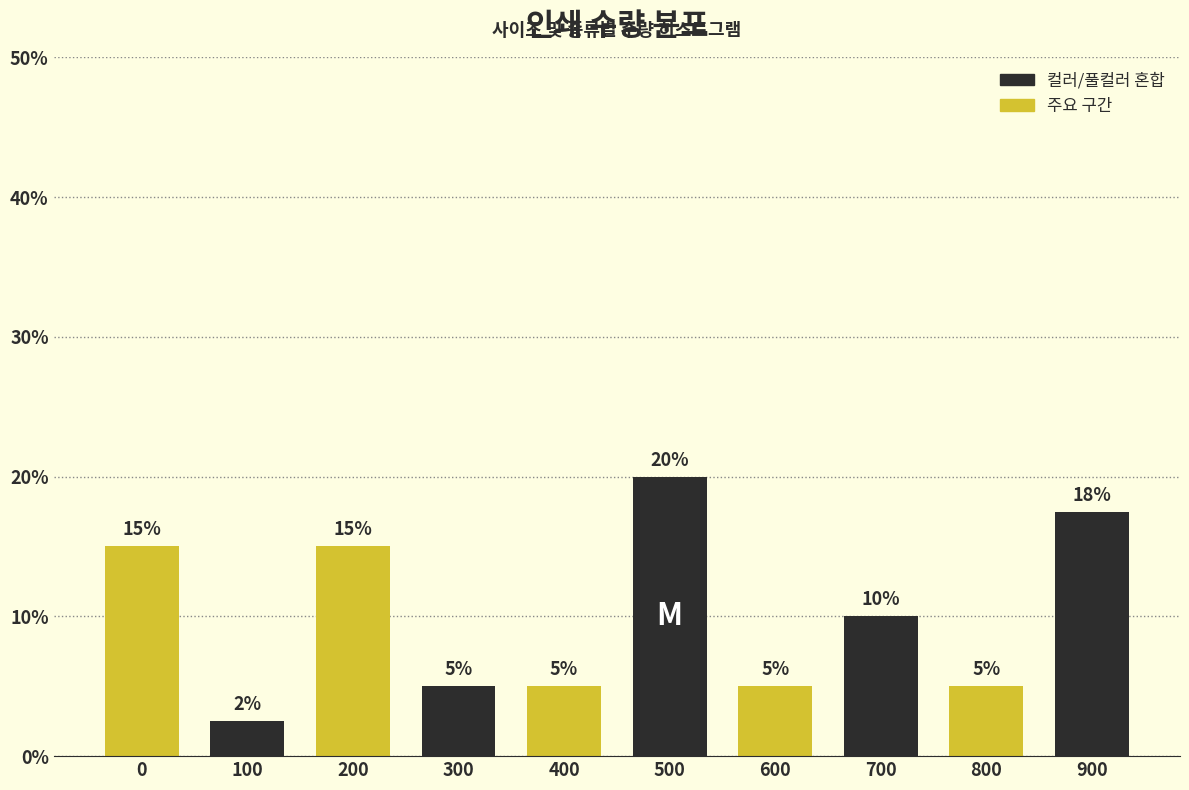

Where is the data nearest to the value 11?

700